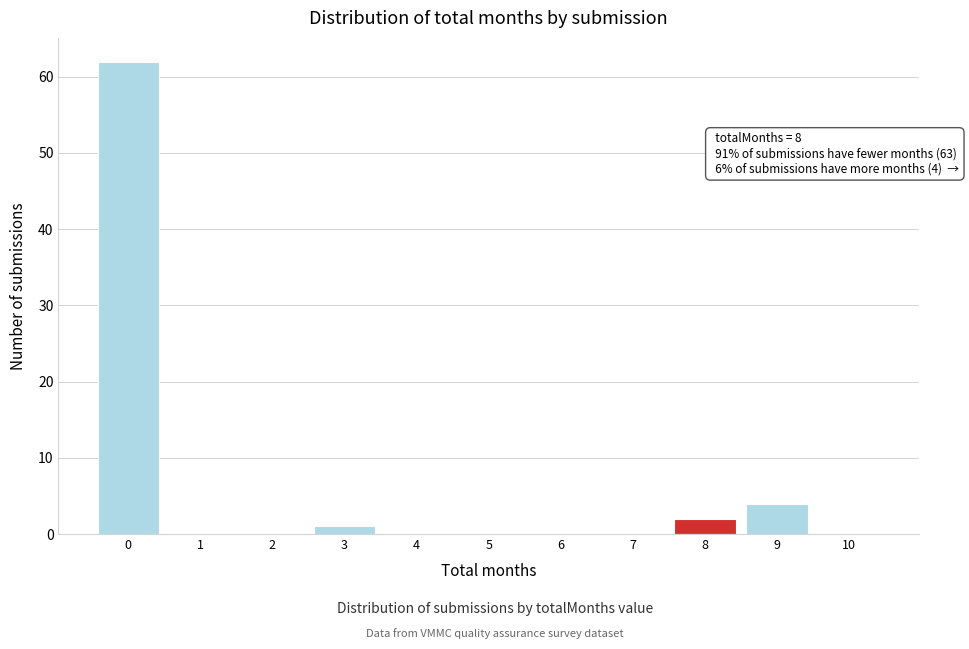

Reading left to right, list all the values displayed in this chart.

0=62	1=0	2=0	3=1	4=0	5=0	6=0	7=0	8=2	9=4	10=0